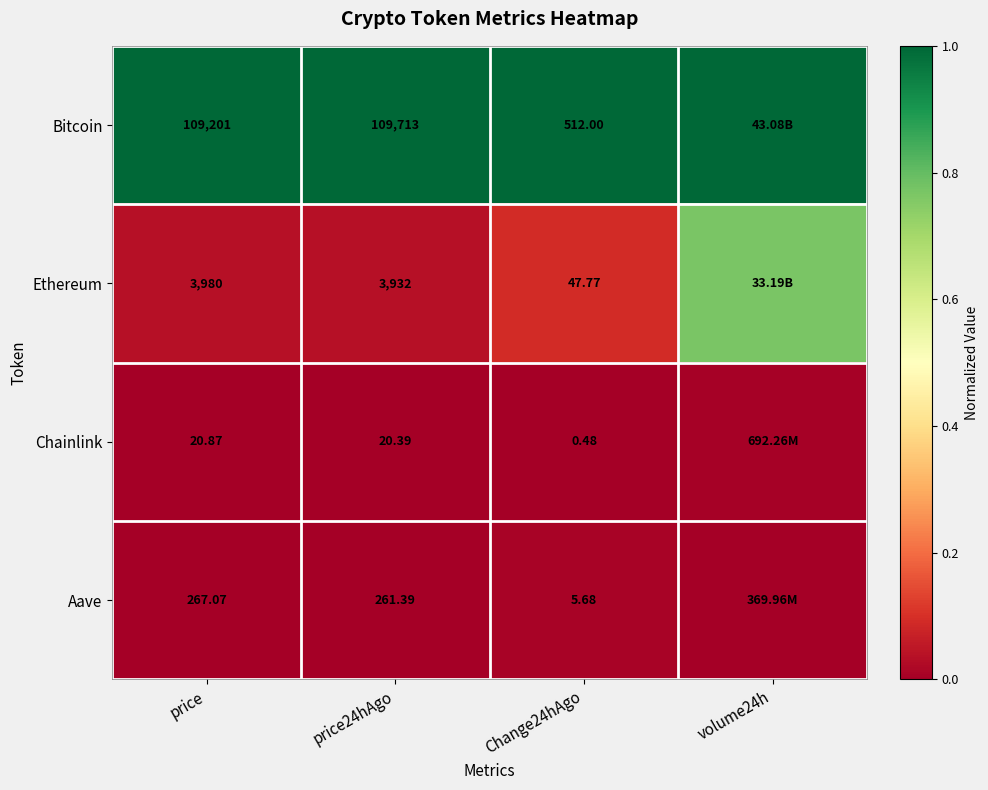

At price, list the series in order from smallest to largest.

Chainlink, Aave, Ethereum, Bitcoin